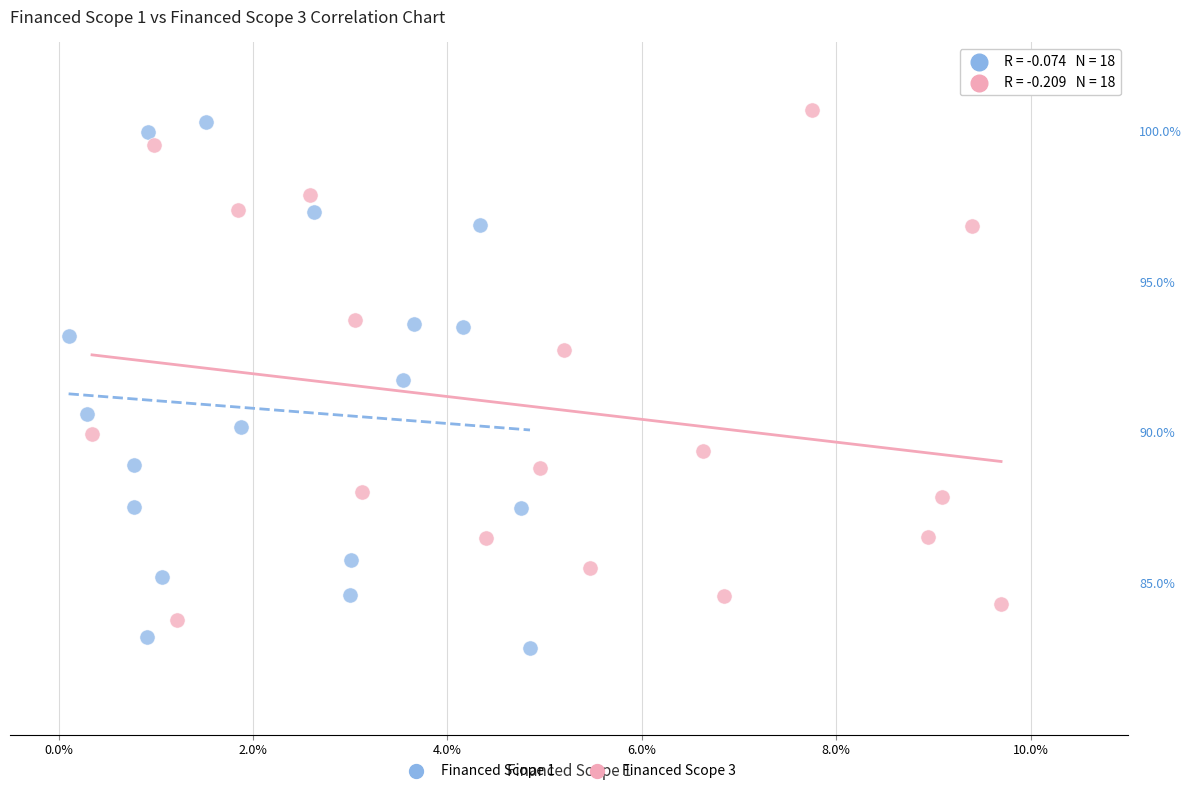

Which series has the widest spread of Y values?

Financed Scope 1